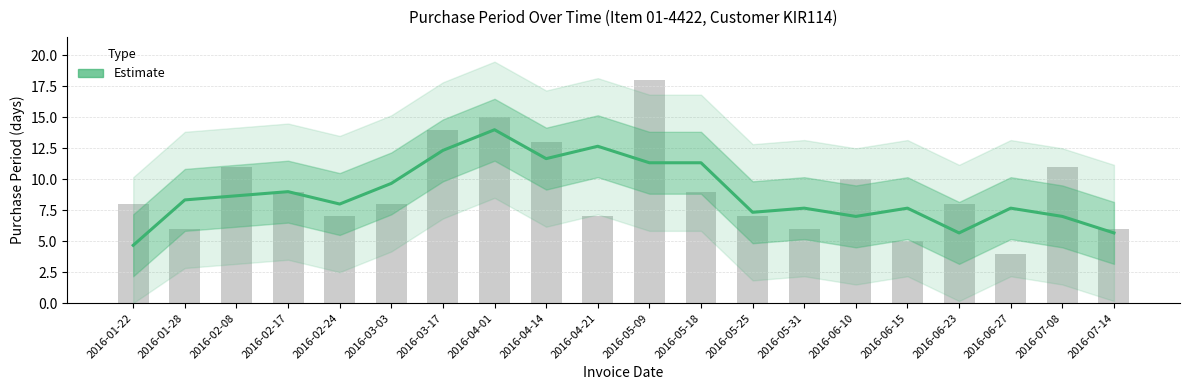

What value does the data have at 2016-02-24?

8.0